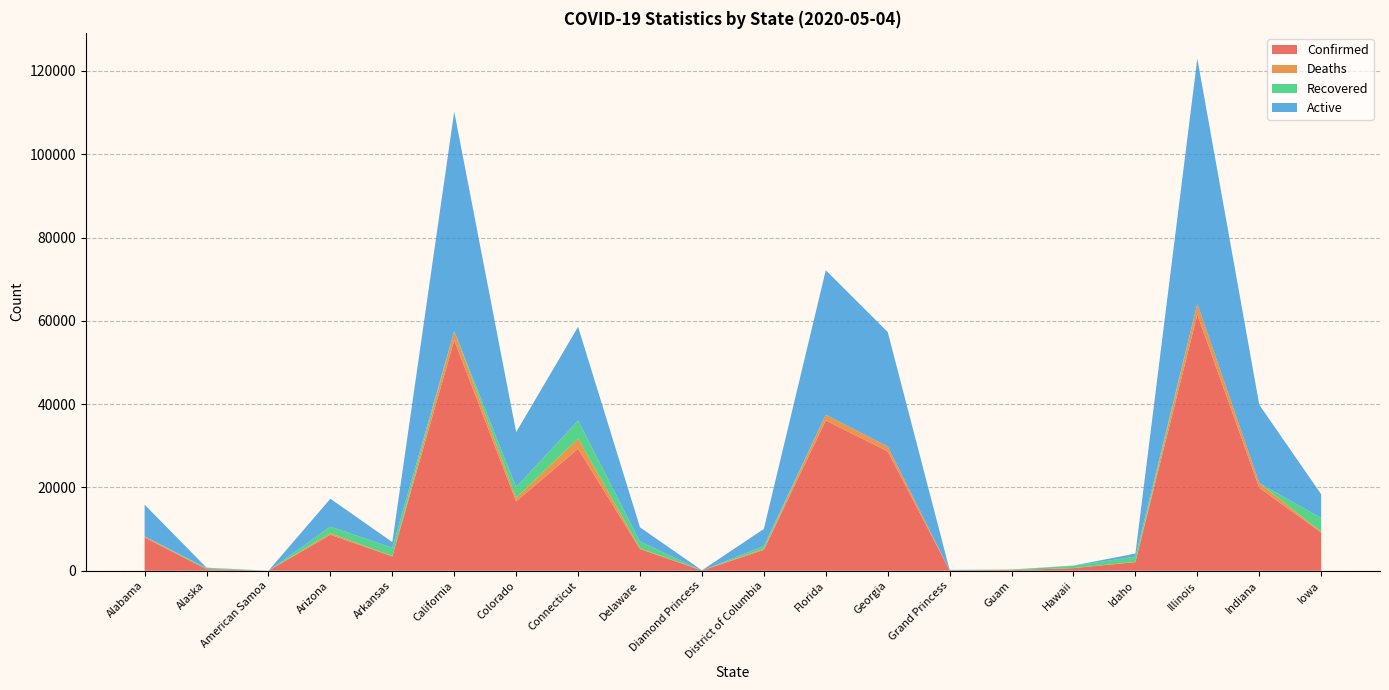

Reading left to right, what are all the values shown in this chart?

Confirmed: Alabama=7977	Alaska=368	American Samoa=0	Arizona=8640	Arkansas=3437	California=55323	Colorado=16635	Connecticut=29287	Delaware=5208	Diamond Princess=49	District of Columbia=5016	Florida=36078	Georgia=28665	Grand Princess=103	Guam=145	Hawaii=620	Idaho=2061	Illinois=61499	Indiana=19933	Iowa=9175
Deaths: Alabama=290	Alaska=9	American Samoa=0	Arizona=362	Arkansas=76	California=2216	Colorado=842	Connecticut=2436	Delaware=177	Diamond Princess=0	District of Columbia=251	Florida=1379	Georgia=1184	Grand Princess=3	Guam=5	Hawaii=17	Idaho=64	Illinois=2618	Indiana=1132	Iowa=184
Recovered: Alabama=0	Alaska=262	American Samoa=0	Arizona=1597	Arkansas=1999	California=0	Colorado=2607	Connecticut=4346	Delaware=1640	Diamond Princess=0	District of Columbia=666	Florida=0	Georgia=0	Grand Princess=0	Guam=126	Hawaii=541	Idaho=1267	Illinois=0	Indiana=0	Iowa=3325
Active: Alabama=7598	Alaska=97	American Samoa=0	Arizona=6681	Arkansas=1362	California=52687	Colorado=13186	Connecticut=22505	Delaware=3391	Diamond Princess=49	District of Columbia=4099	Florida=34699	Georgia=27481	Grand Princess=100	Guam=14	Hawaii=62	Idaho=730	Illinois=58881	Indiana=18801	Iowa=5666